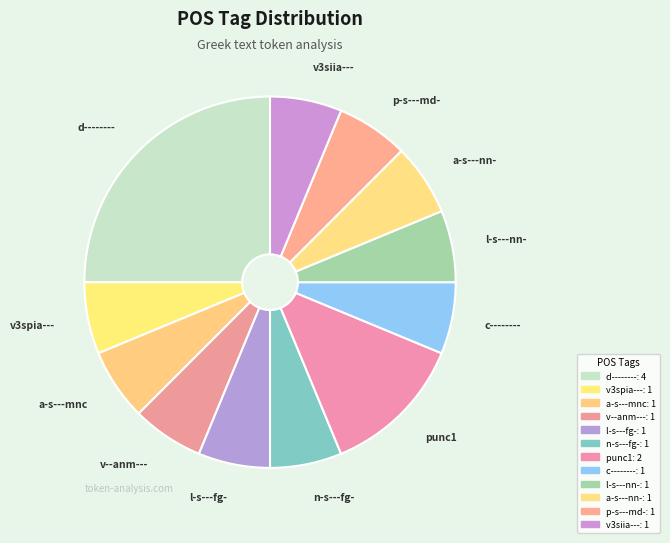

Do a-s---nn- and l-s---nn- together represent more than half of the pie?

No